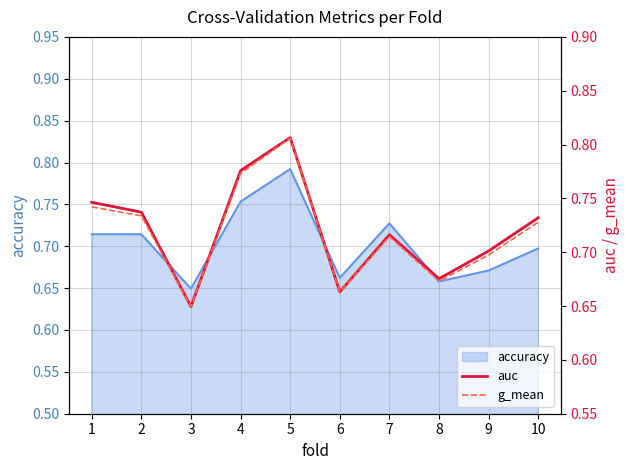

Which category has the highest value in the accuracy series?

5